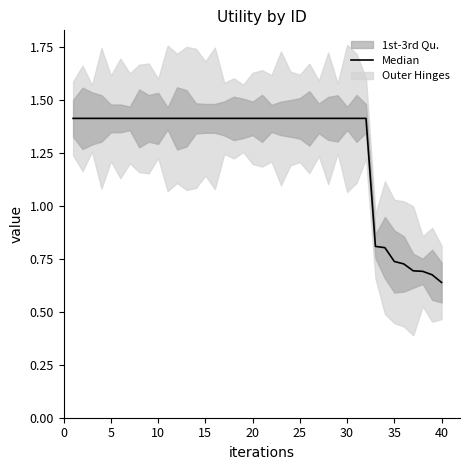

What is the value of the 13th point from the left?

1.4